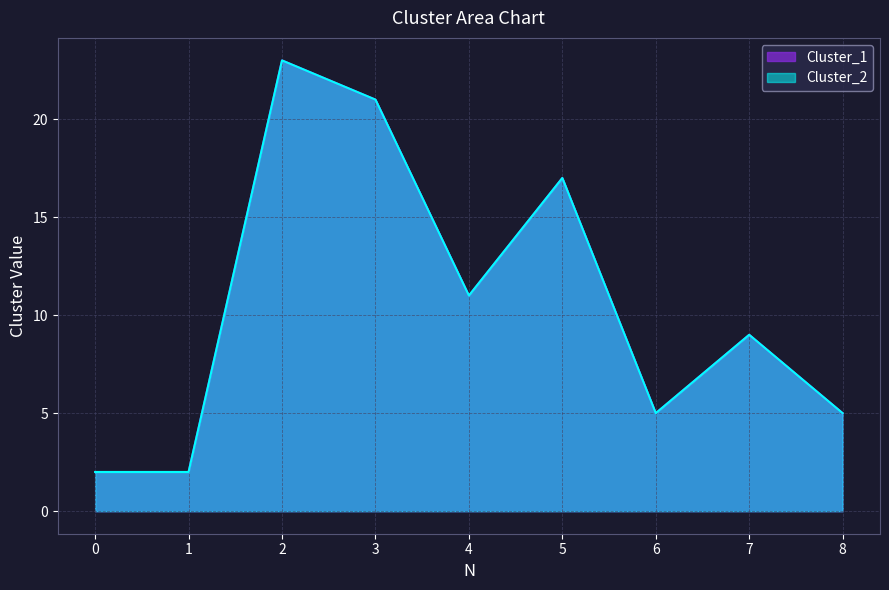

Which category has the highest value in the Cluster_2 series?

2